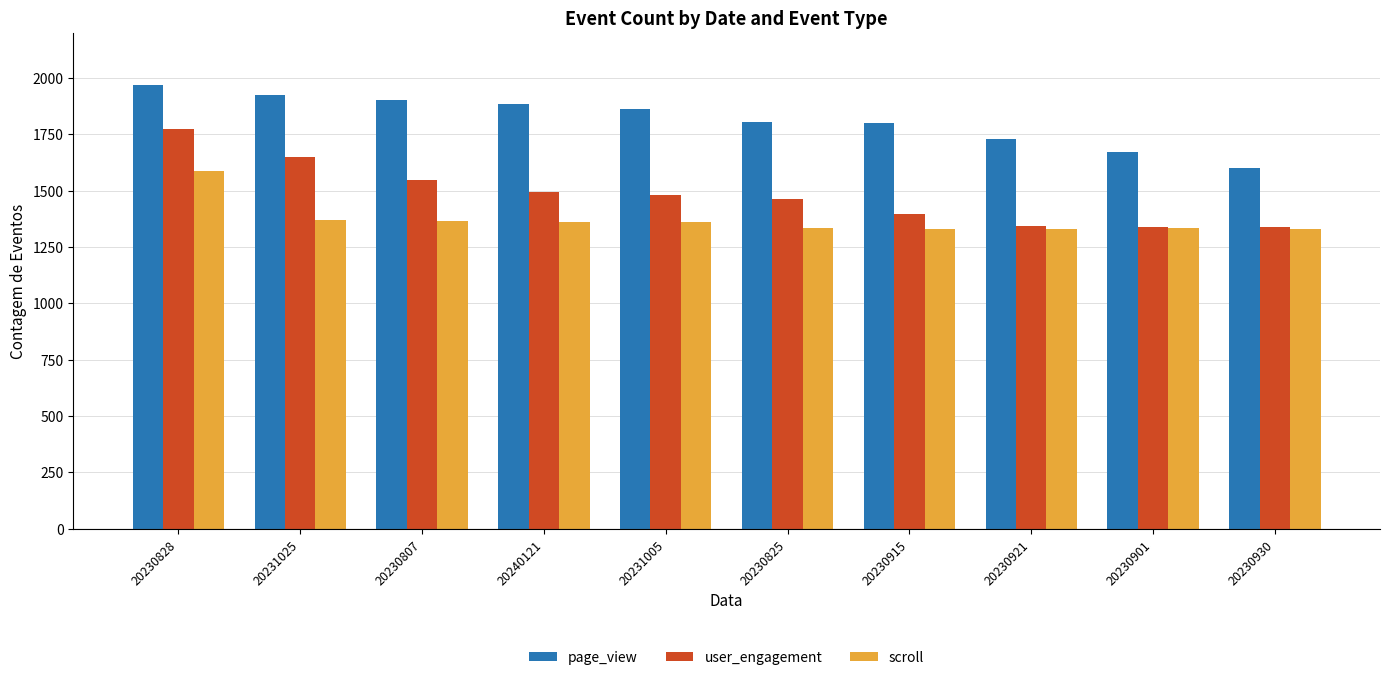

What position from the right is 20230807?

8